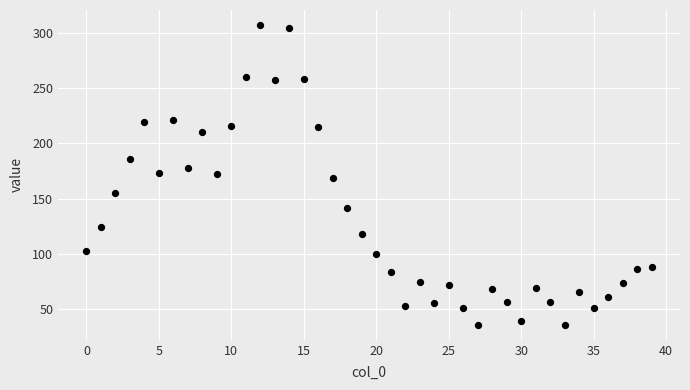

What is the range of Y values (max minus min)?

271